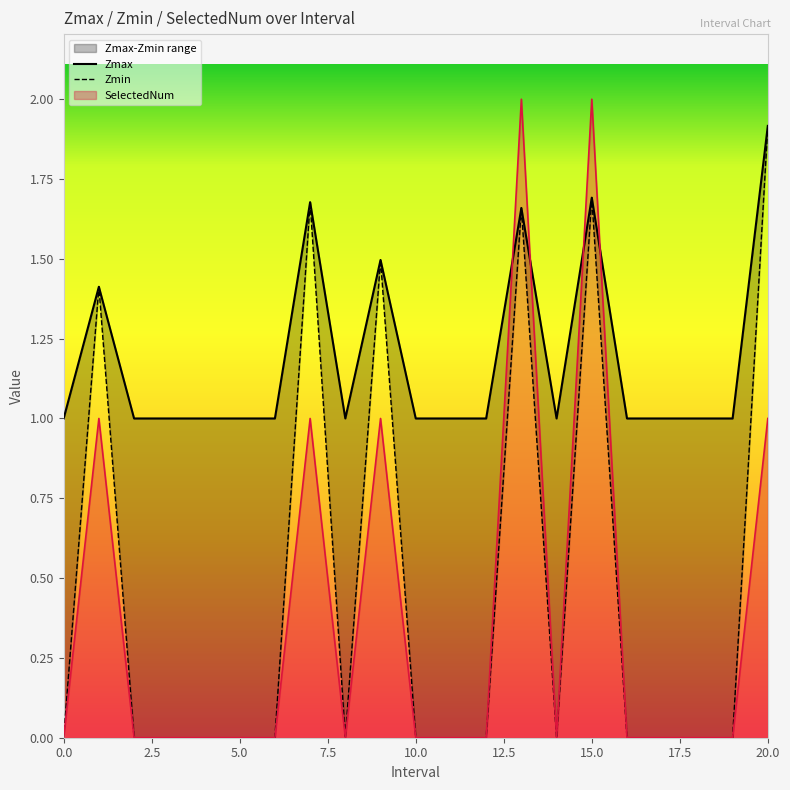

Which series has the widest spread of values?

SelectedNum